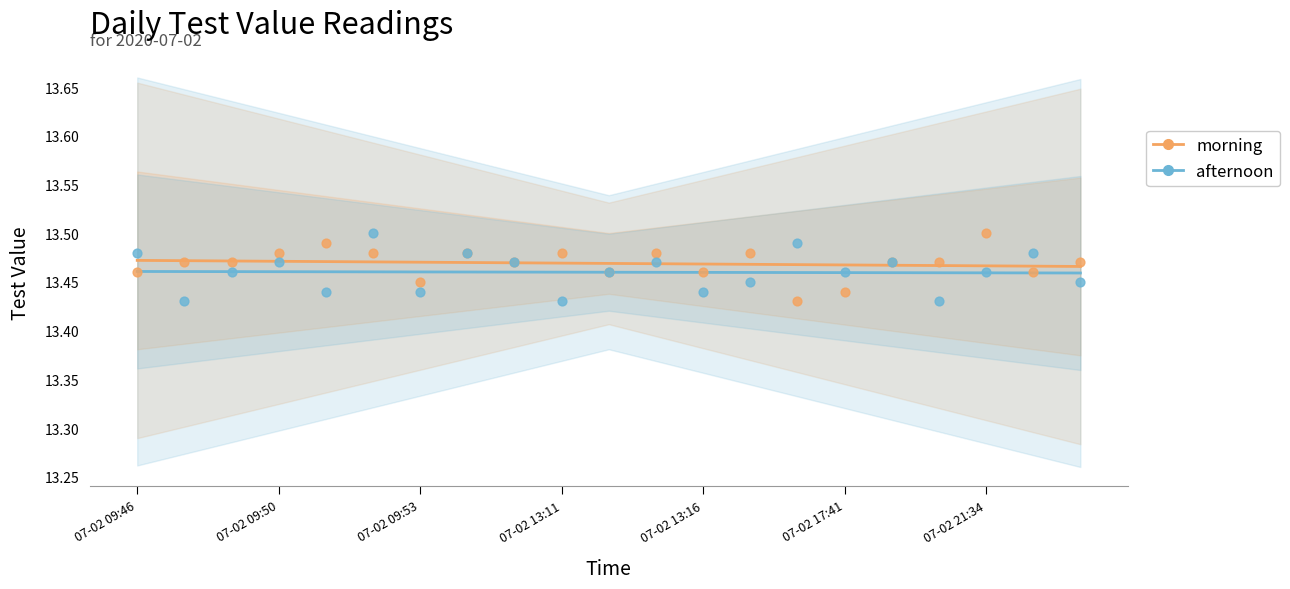

Is the value of morning at 13 greater than the value of afternoon at 17?

Yes